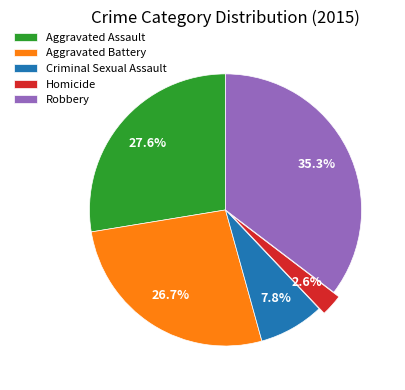

Does any single category account for the majority?

No